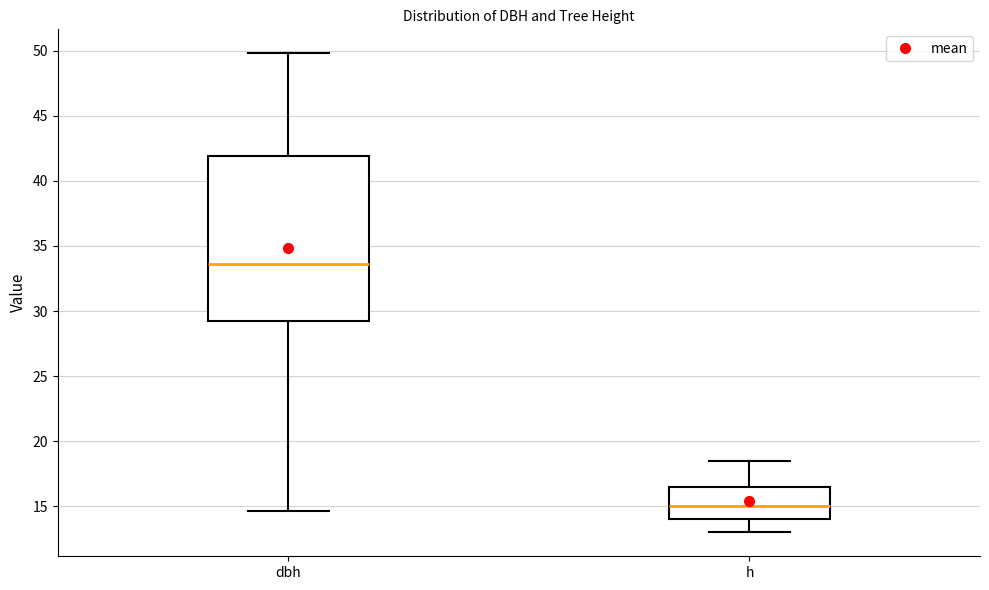

Reading left to right, transcribe this box plot: for each box, give where its median line is, the range the box spans, and where its two whiskers end, as read against the y-axis. The values are not printed on the chart, so give them approximately, as read against the axis.

dbh: median 33.5, box 29.0 to 42.0, whiskers 14.5 to 50.0
h: median 15.0, box 14.0 to 16.5, whiskers 13.0 to 18.5